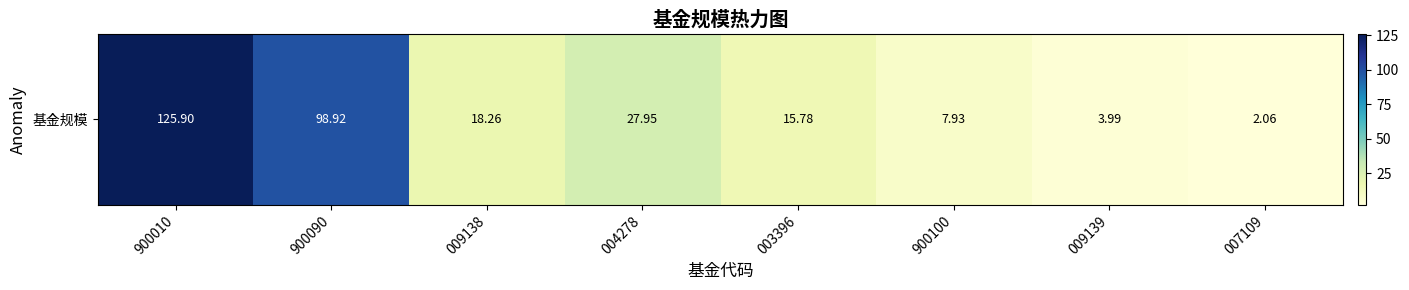

Rank the categories by value from highest to lowest.

900010, 900090, 004278, 009138, 003396, 900100, 009139, 007109